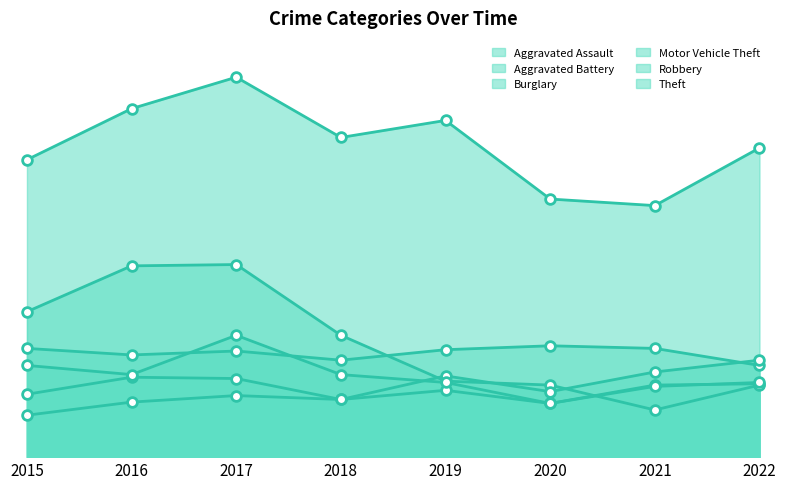

True or false: Aggravated Assault has a value of 56 at 2022.

True